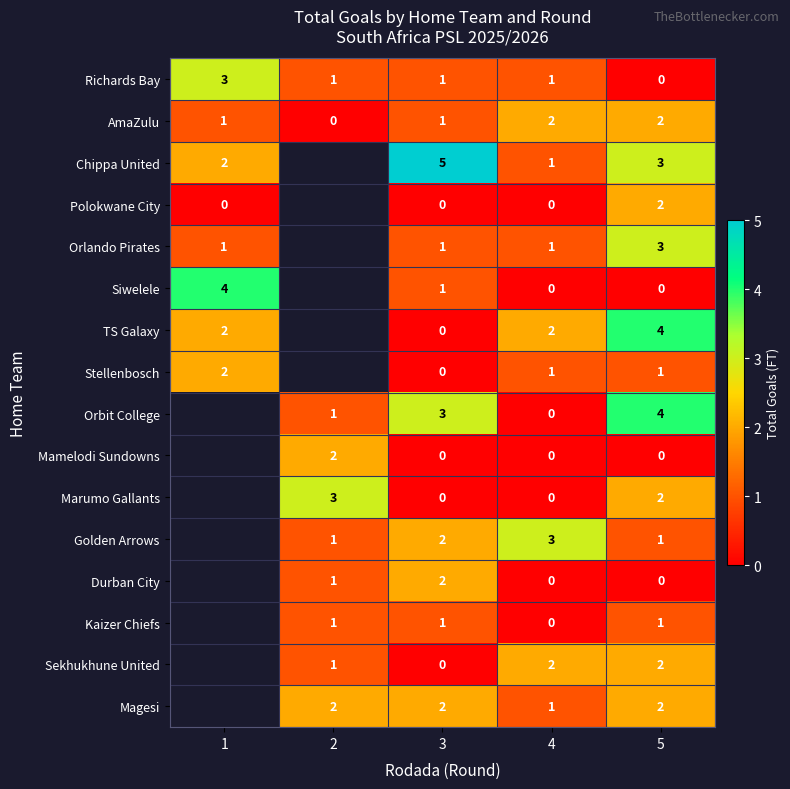

Which series changed the most between 3 and 5?

TS Galaxy